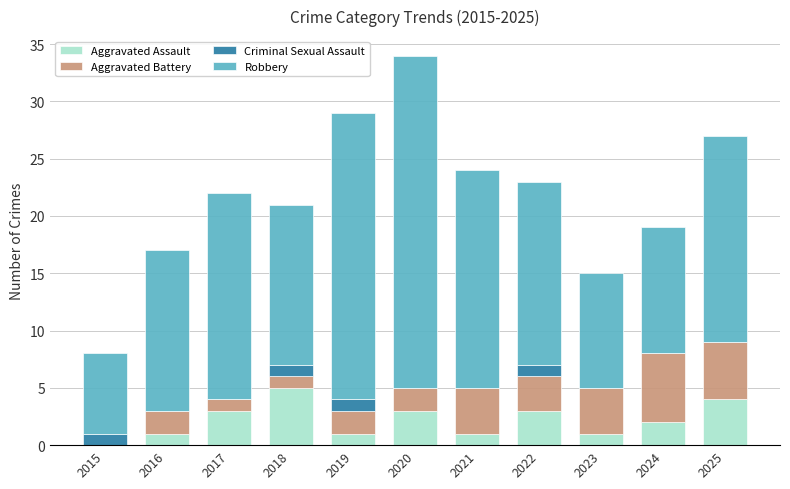

Are the bars grouped side by side (vs. stacked)?

No